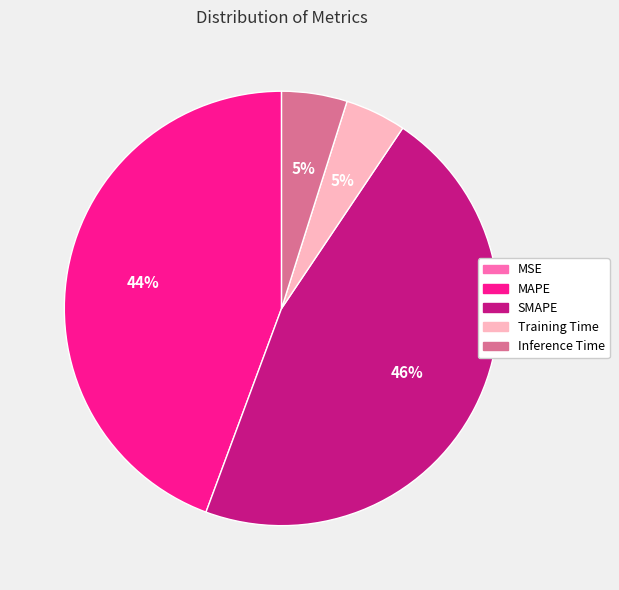

True or false: SMAPE accounts for 51% of the total.

False